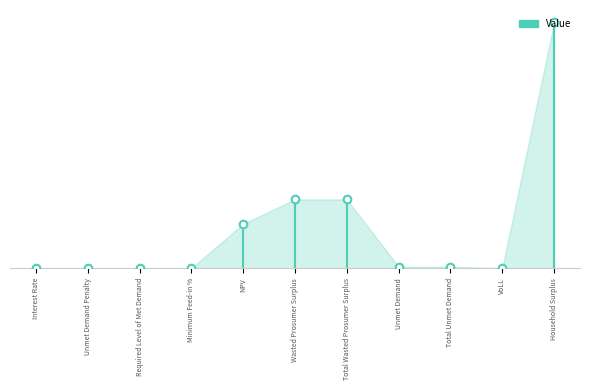

Between Unmet Demand Penalty and Interest Rate, which is larger?

Unmet Demand Penalty